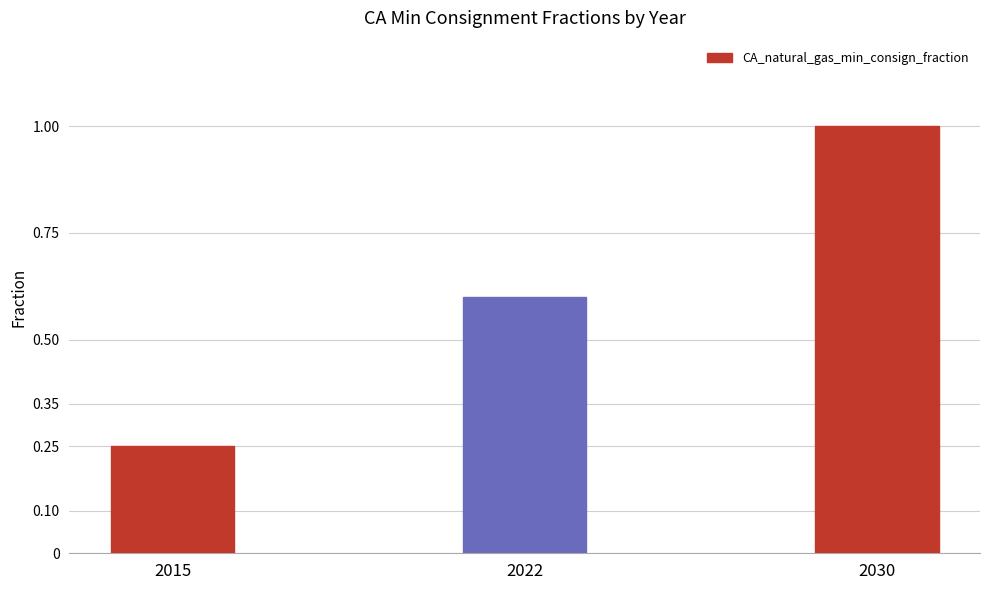

The value at 2030 is 1.0. True or false?

True